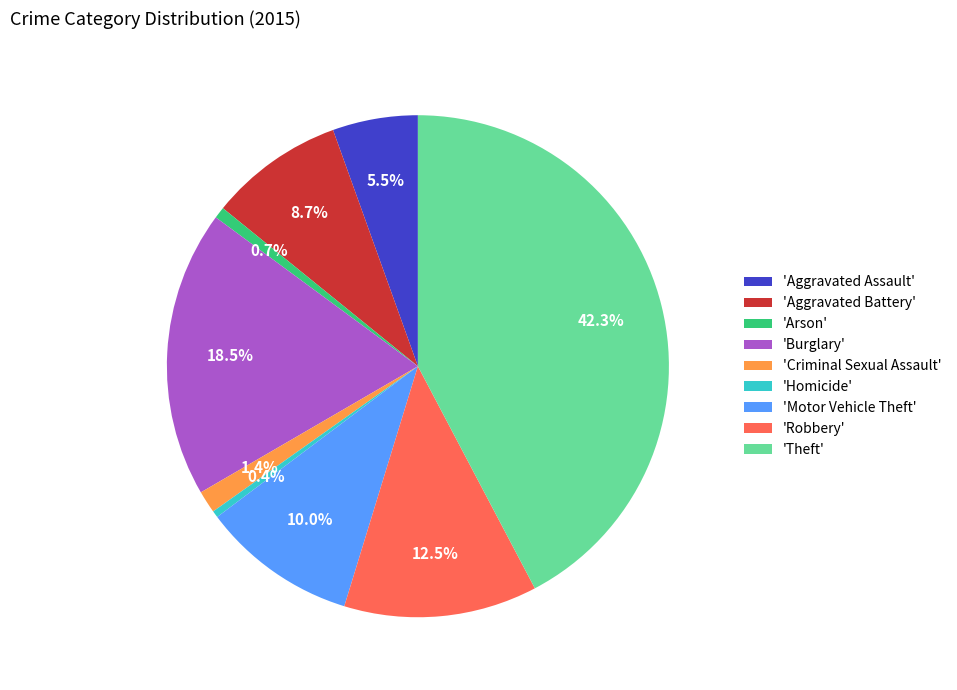

Which has a higher value, 'Motor Vehicle Theft' or 'Arson'?

'Motor Vehicle Theft'